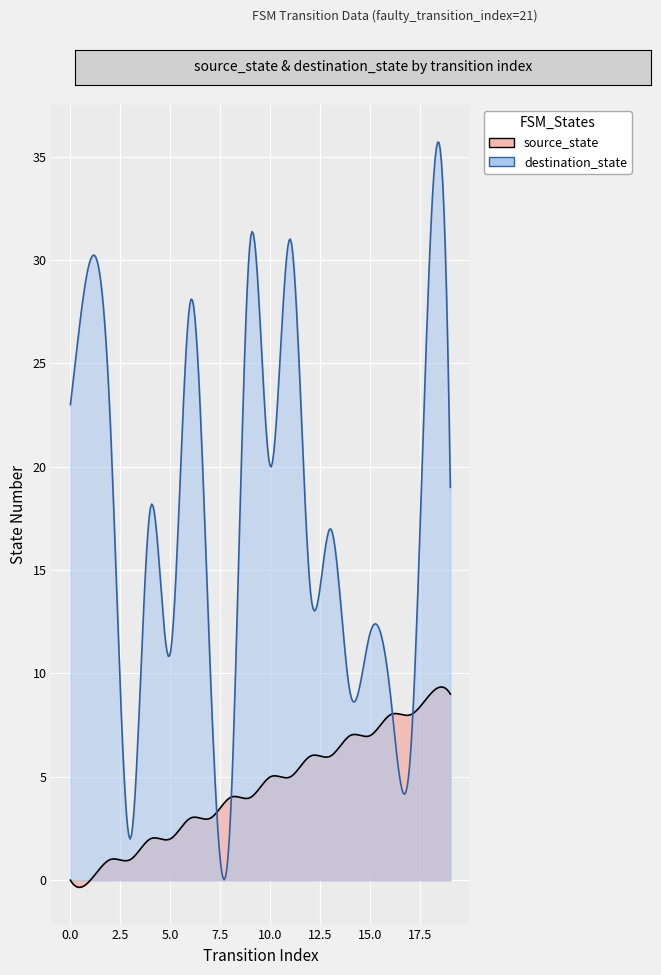

Rank the series by their maximum value, from lowest to highest.

source_state, destination_state